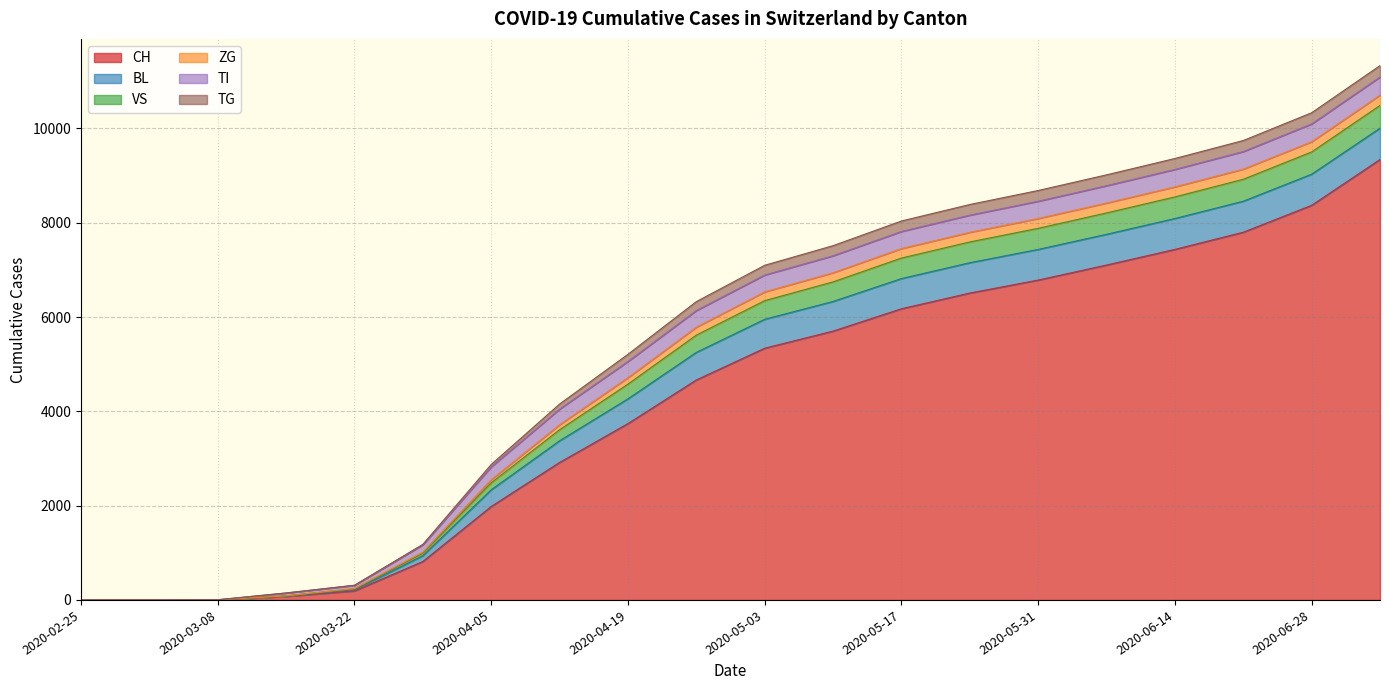

How many positive values does the TG series have?

18